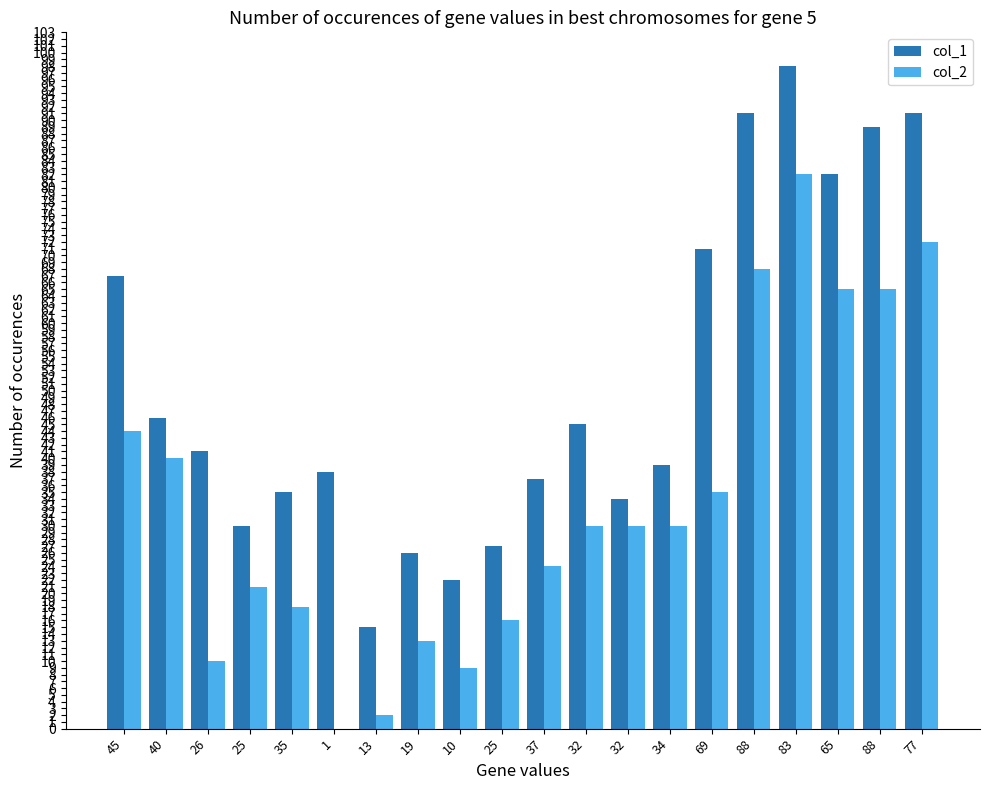

Count the number of data series in this chart.

2